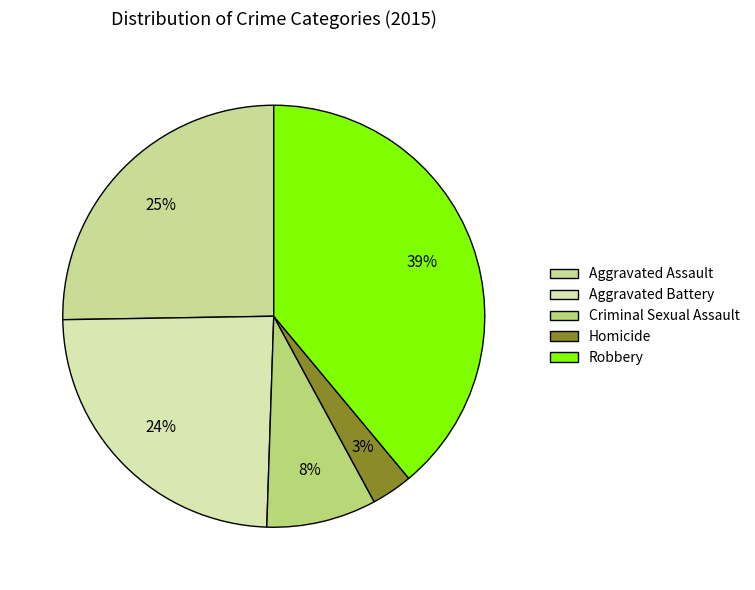

To the nearest percent, what is the combined percentage of Robbery and Homicide?

42%